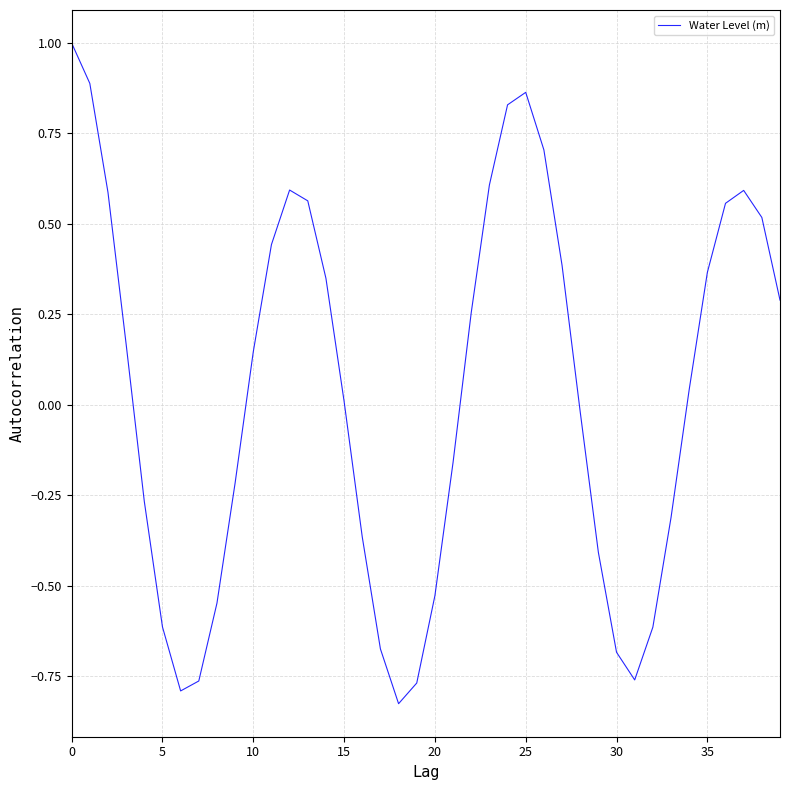

What is the difference between the maximum and minimum values?

1.8